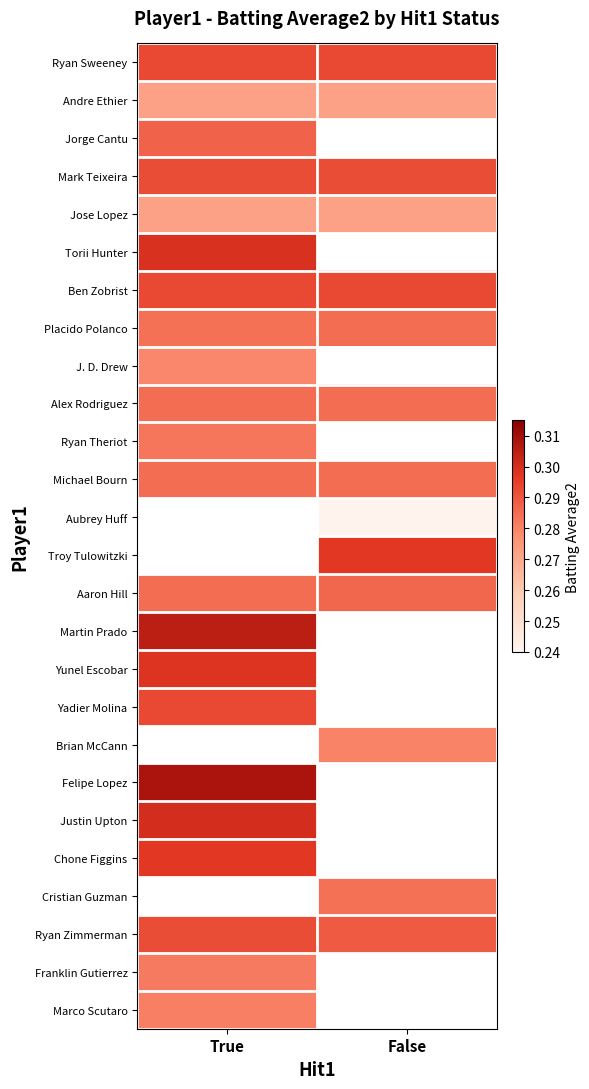

What is the difference between the highest and lowest values at True?

0.3